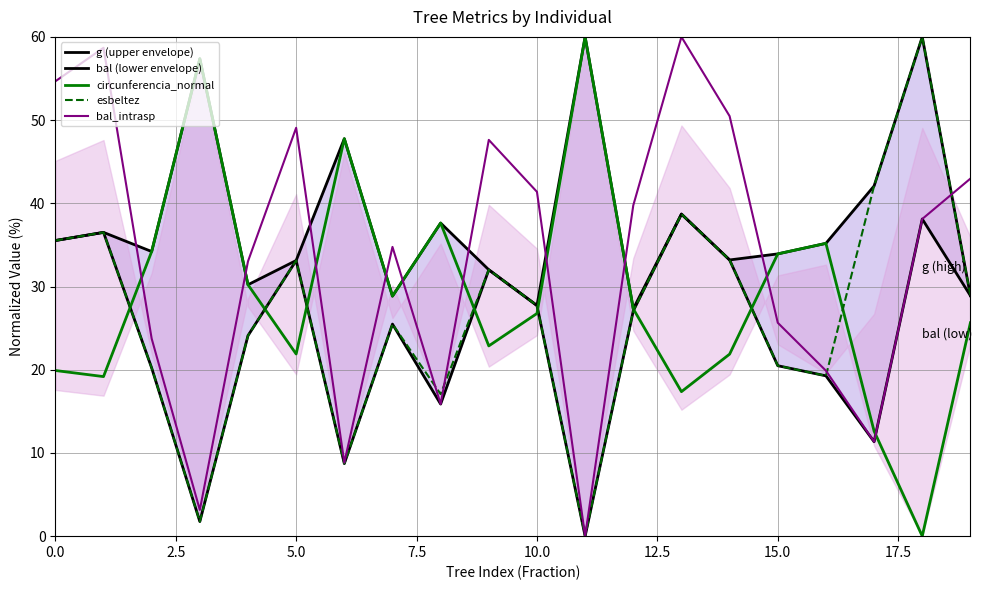

What value does the g (upper envelope) series have at 14?

33.2